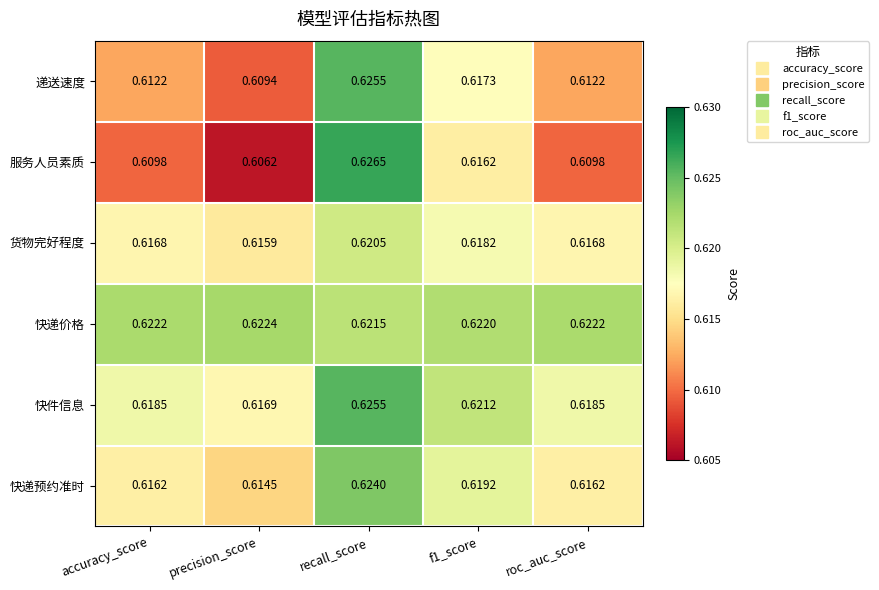

Between accuracy_score and f1_score, which series saw the biggest shift?

服务人员素质